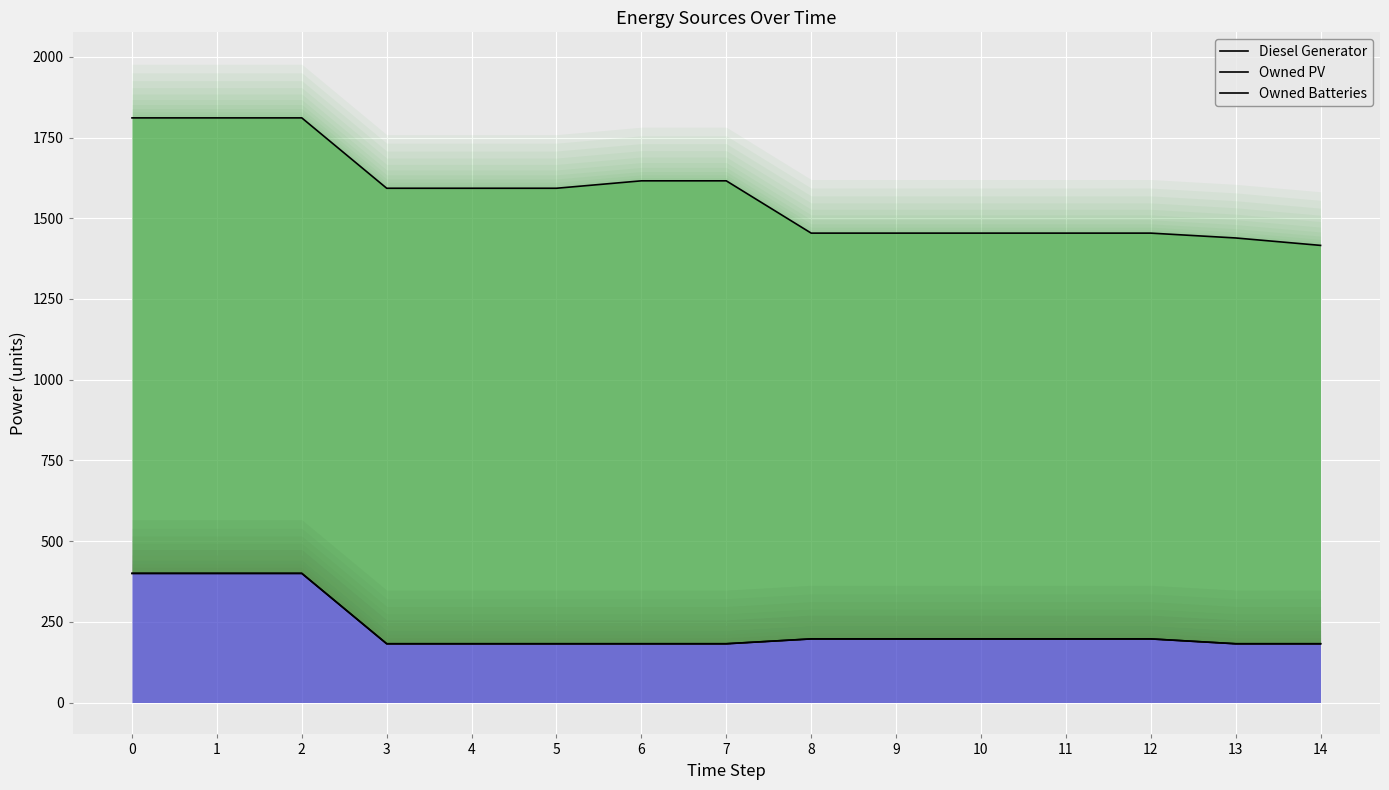

The Owned Batteries series shows 320 at 4. True or false?

False